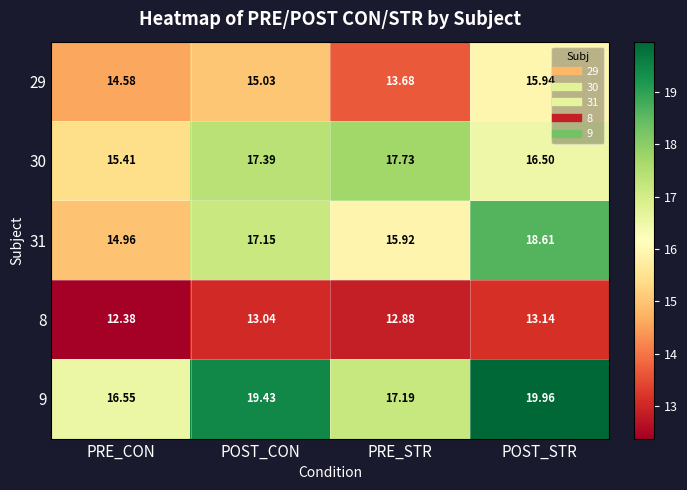

Which category has the lowest value across all series?

PRE_CON